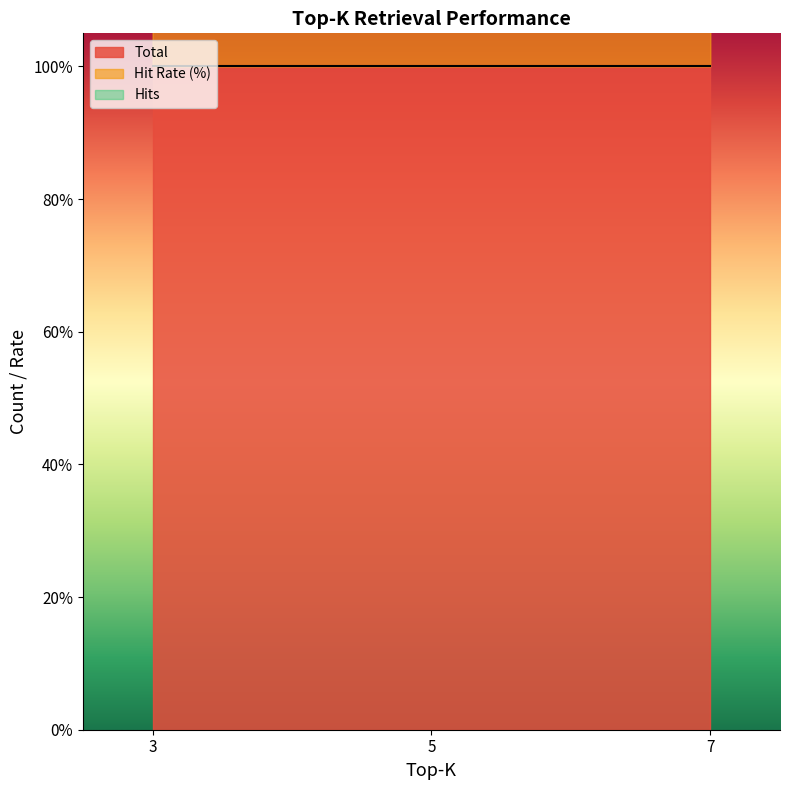

Is the value of Hit Rate (%) at 3 greater than the value of Hits at 5?

Yes